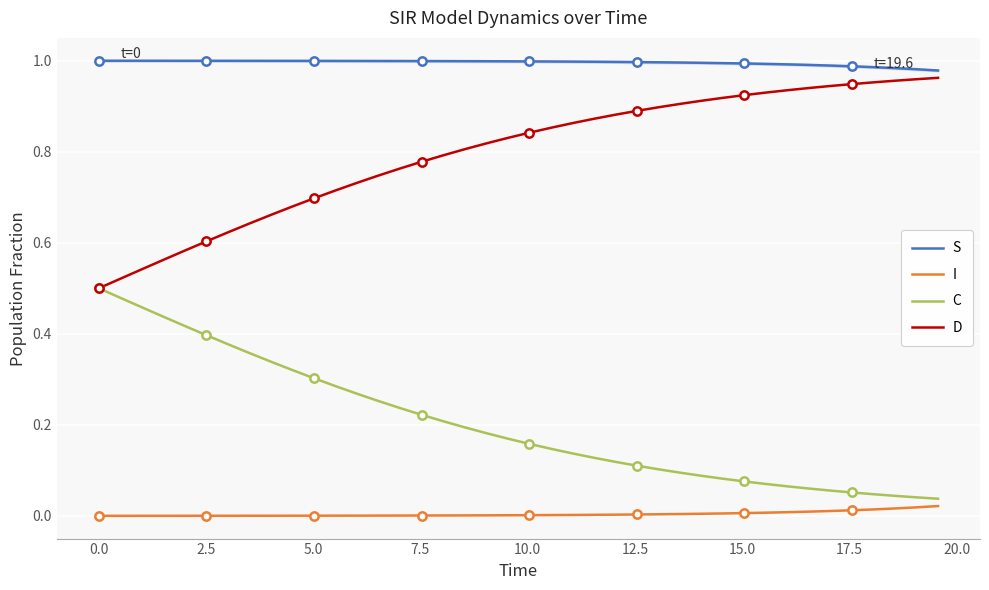

True or false: I and D intersect in this chart.

False